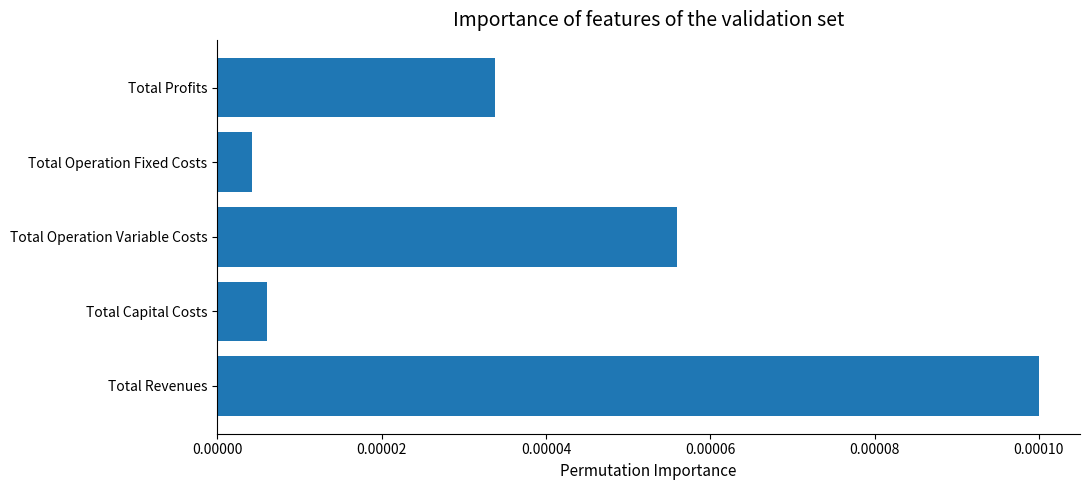

Which category has the highest value across all series?

Total Revenues